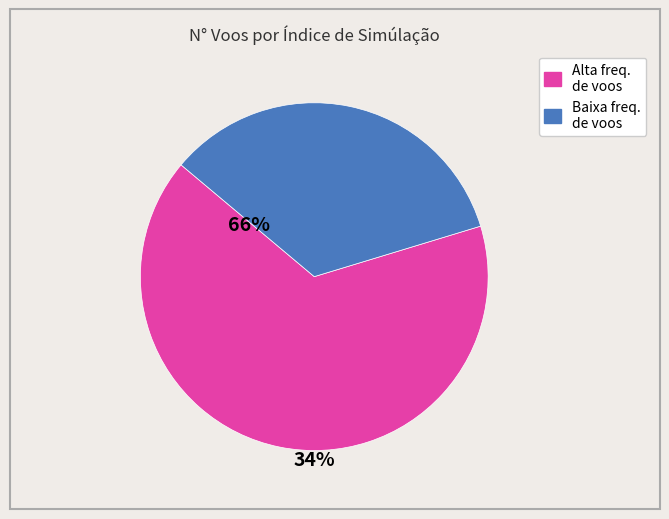

Is there any slice that represents more than half of the pie?

Yes